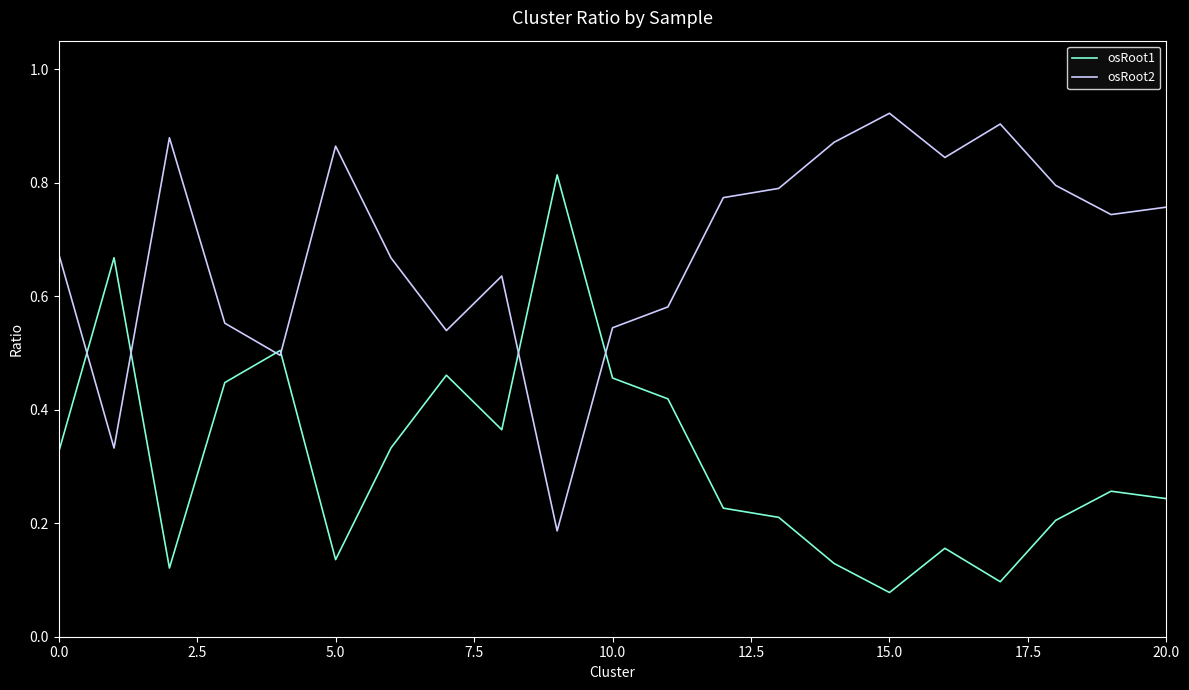

Count the osRoot1 values in the range 0 to 1.

21